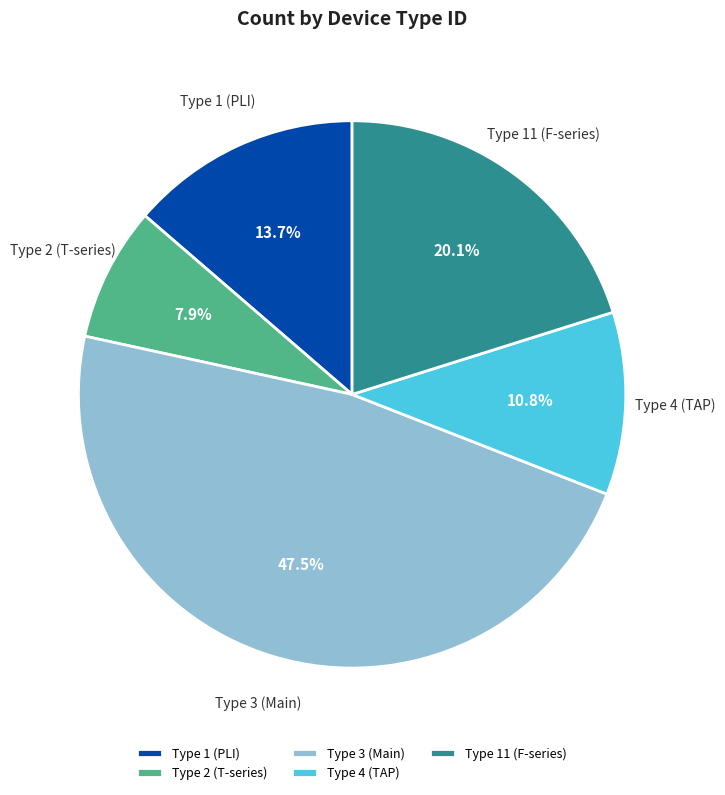

Is the sum of Type 2 (T-series) and Type 1 (PLI) greater than half?

No